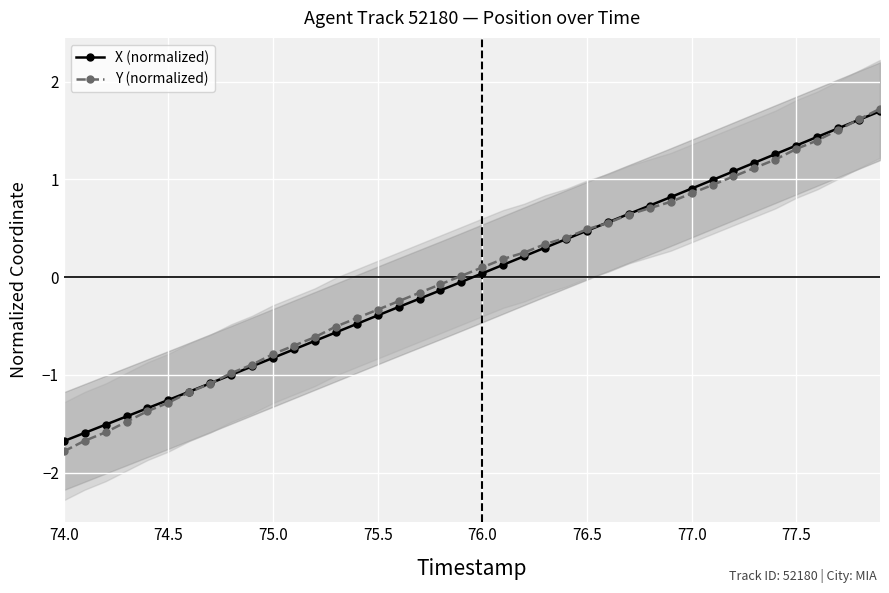

At which label does Y (normalized) reach its minimum?

74.0